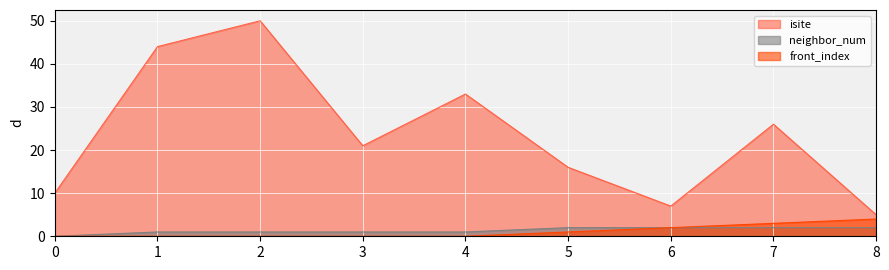

What is the difference between the neighbor_num values at 2 and 6?

1